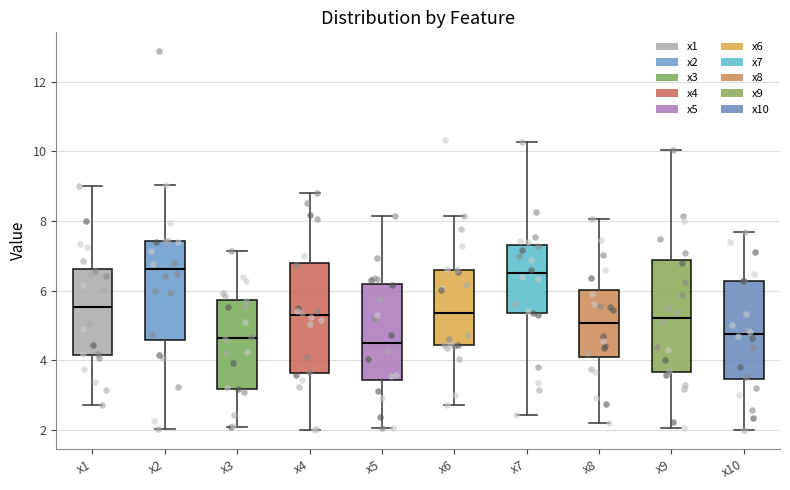

Reading left to right, read every box against the y-axis: the position of its median line, the range the box covers, and the ends of its whiskers. The values are not printed on the chart, so give them approximately, as read against the axis.

x1: median 5.6, box 4.2 to 6.6, whiskers 2.8 to 9.0
x2: median 6.6, box 4.6 to 7.4, whiskers 2.0 to 9.0
x3: median 4.6, box 3.2 to 5.8, whiskers 2.0 to 7.2
x4: median 5.4, box 3.6 to 6.8, whiskers 2.0 to 8.8
x5: median 4.6, box 3.4 to 6.2, whiskers 2.0 to 8.2
x6: median 5.4, box 4.4 to 6.6, whiskers 2.8 to 8.2
x7: median 6.4, box 5.4 to 7.4, whiskers 2.4 to 10.2
x8: median 5.0, box 4.2 to 6.0, whiskers 2.2 to 8.0
x9: median 5.2, box 3.6 to 6.8, whiskers 2.0 to 10.0
x10: median 4.8, box 3.4 to 6.2, whiskers 2.0 to 7.6